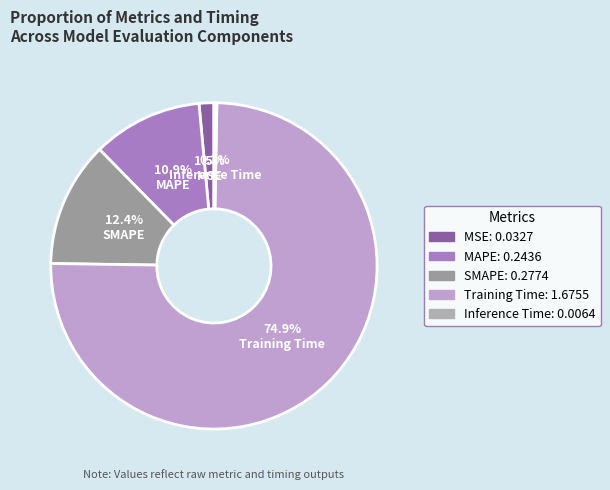

Which category accounts for the majority?

74.9% Training Time